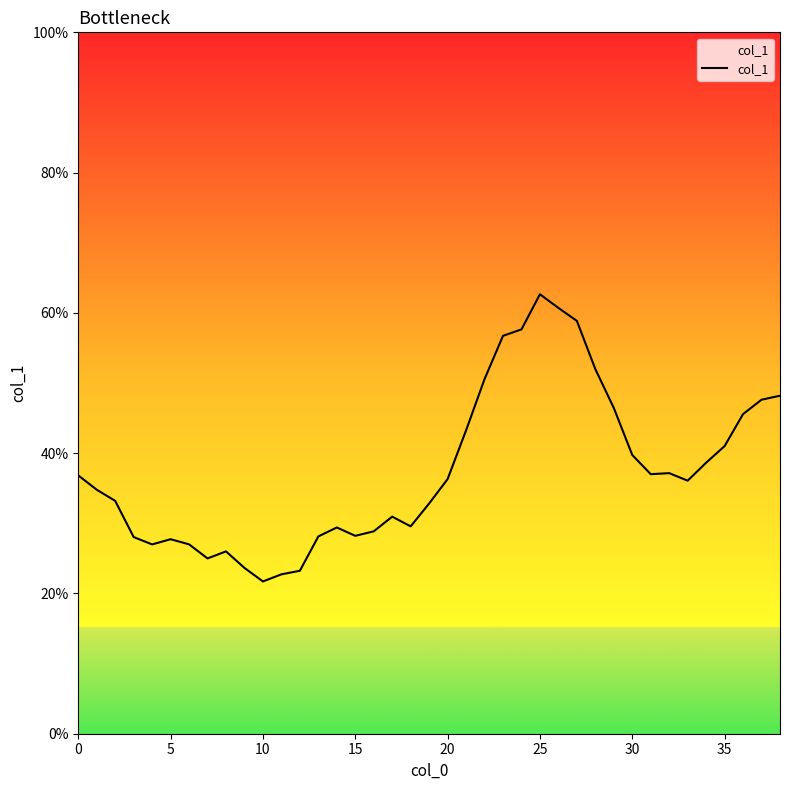

What is the minimum value shown in the chart?

21.7